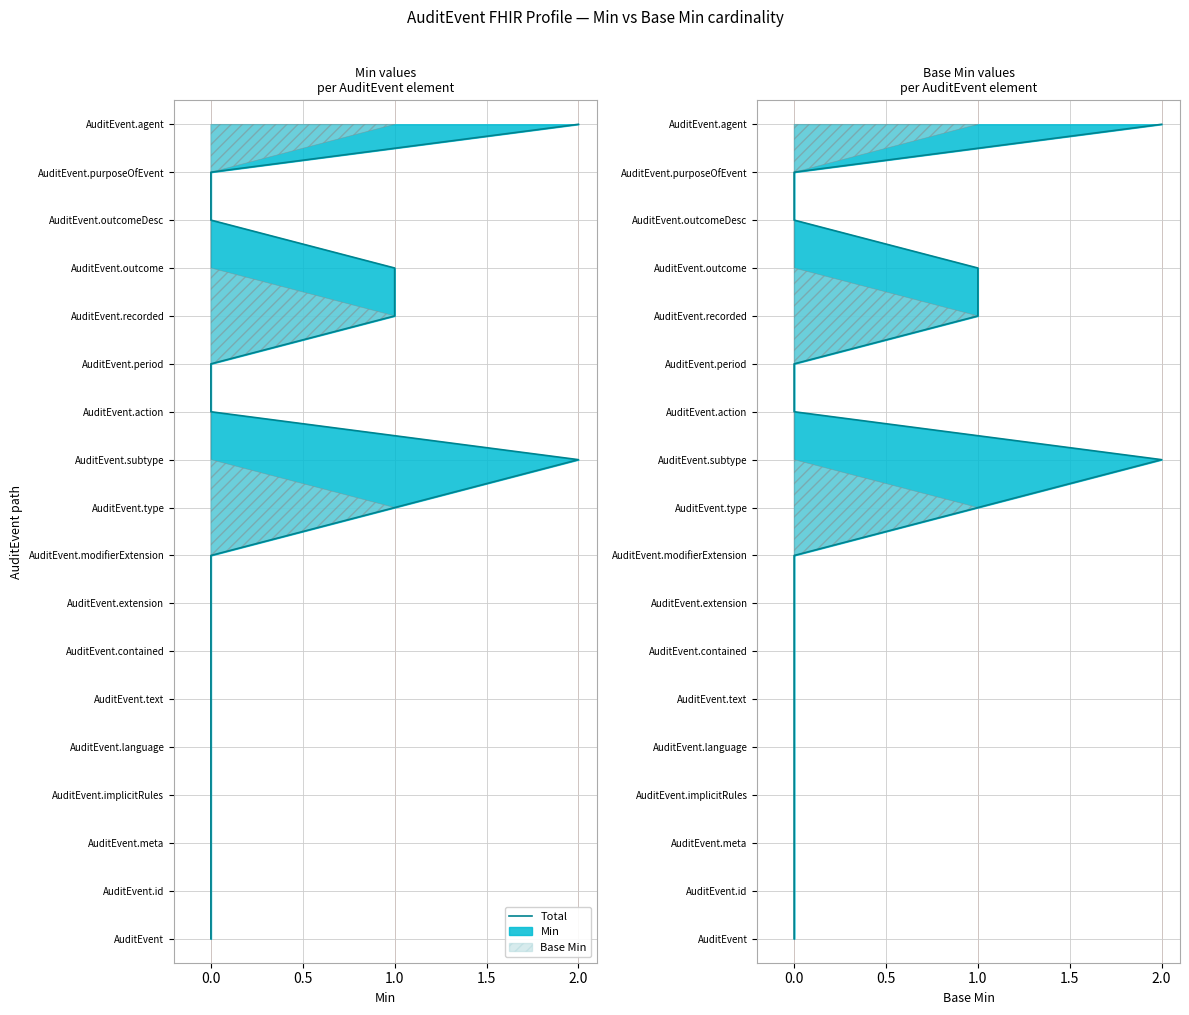

What is the change in value from 1.0 to 11?

+8